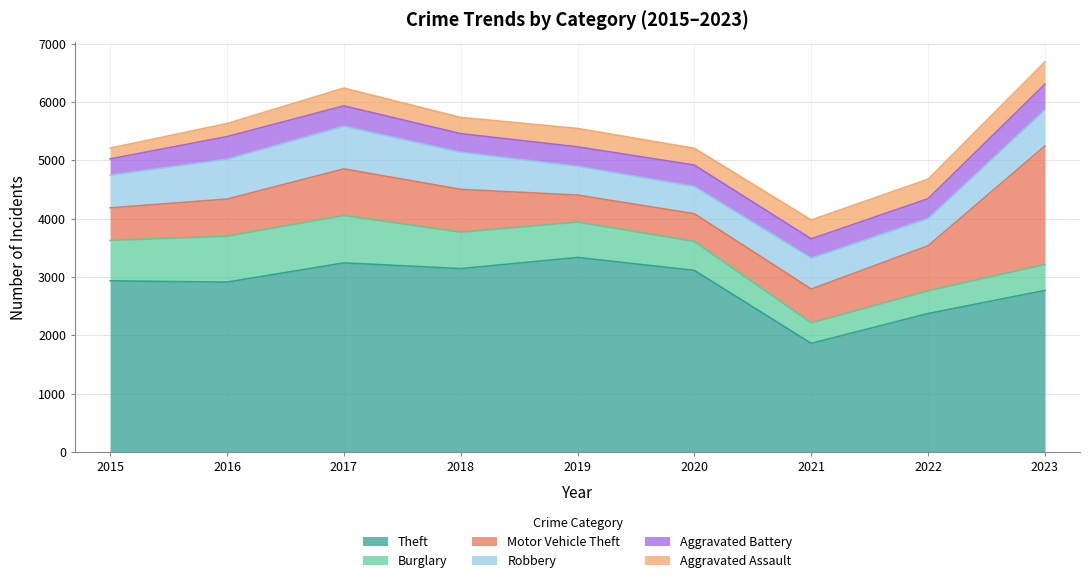

Which series has the largest total across all categories?

Theft